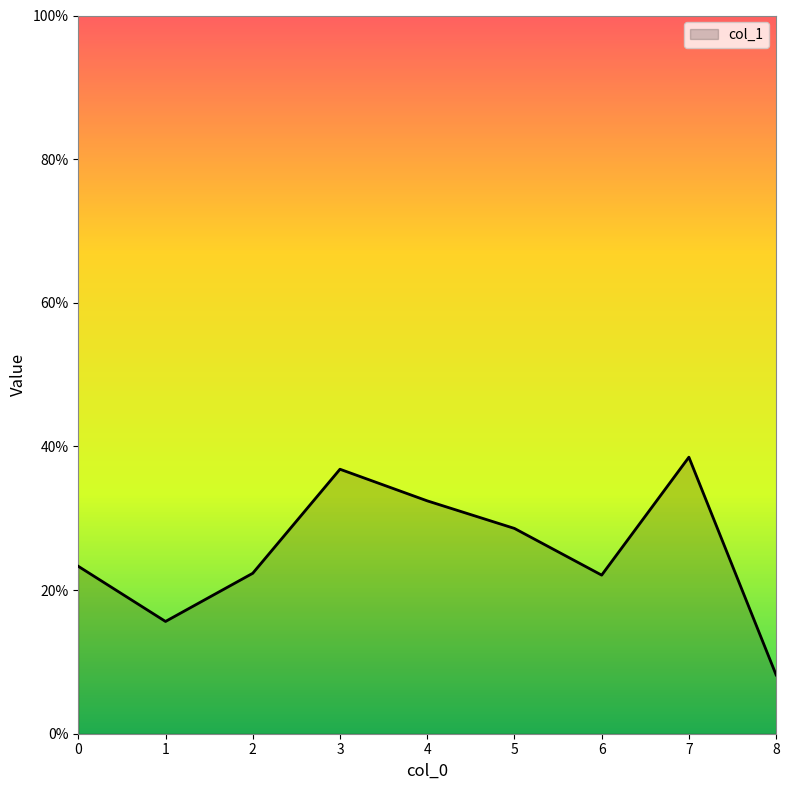

How many interior local peaks (higher than both neighbors) does the data have?

2